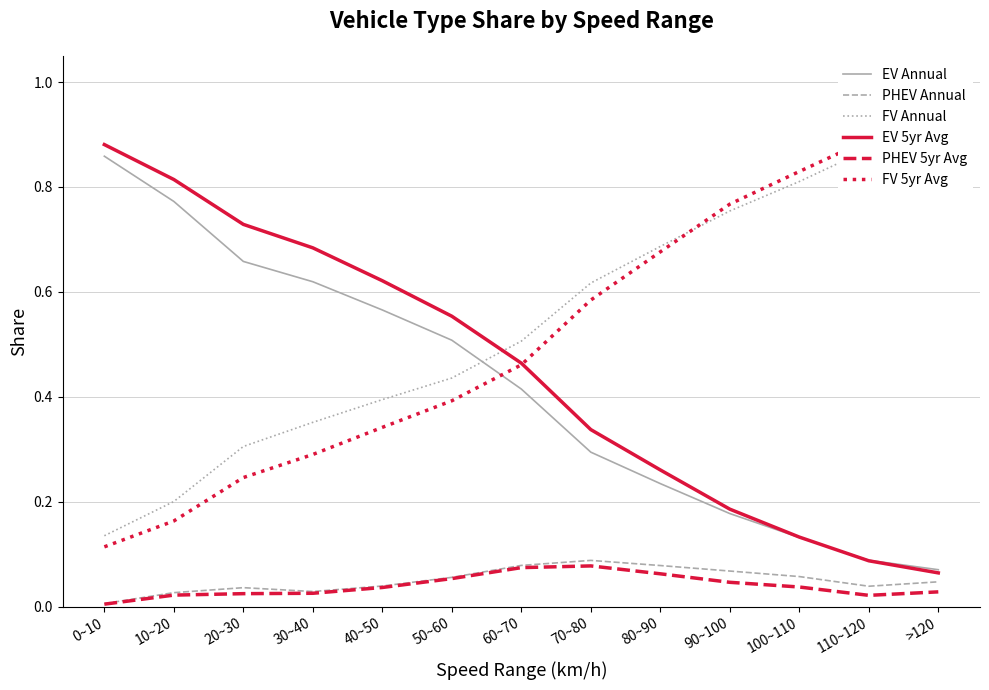

Between 90~100 and 100~110, which series saw the biggest shift?

FV 5yr Avg